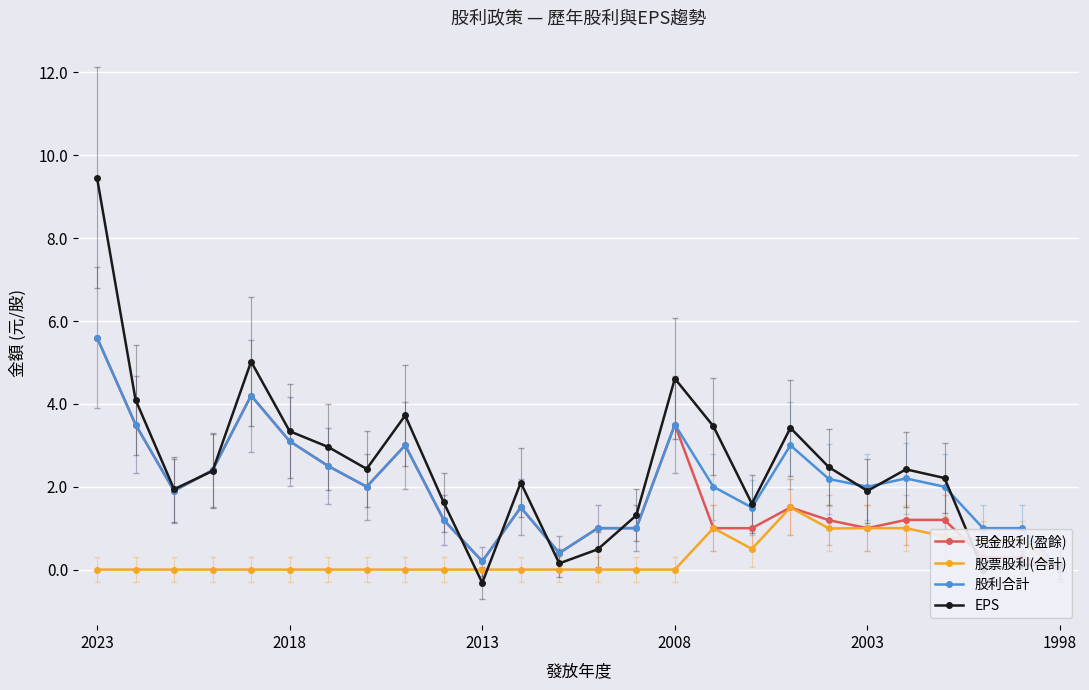

What is the lowest value of the EPS series?

-0.3